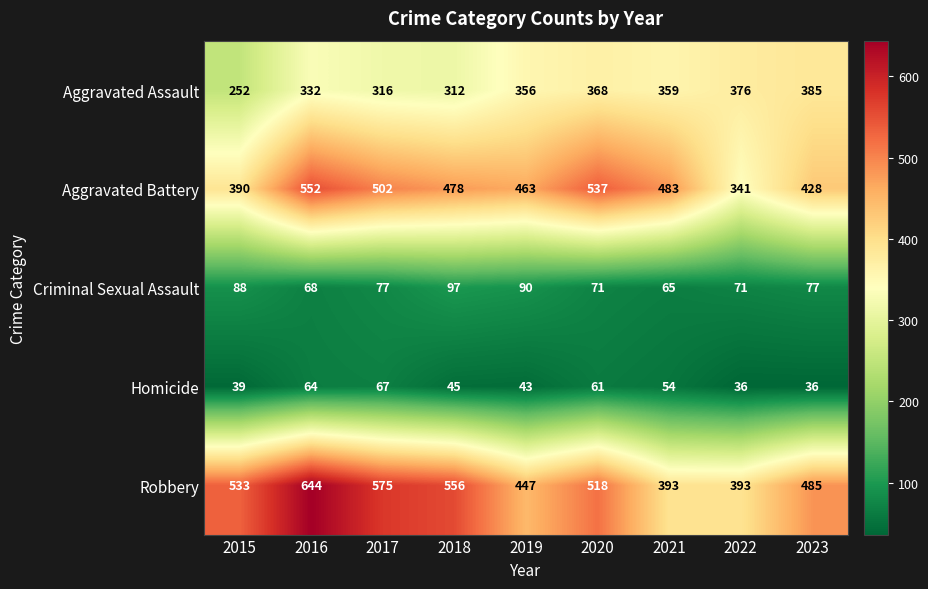

What is the difference between the maximum and minimum values in the Criminal Sexual Assault series?

32